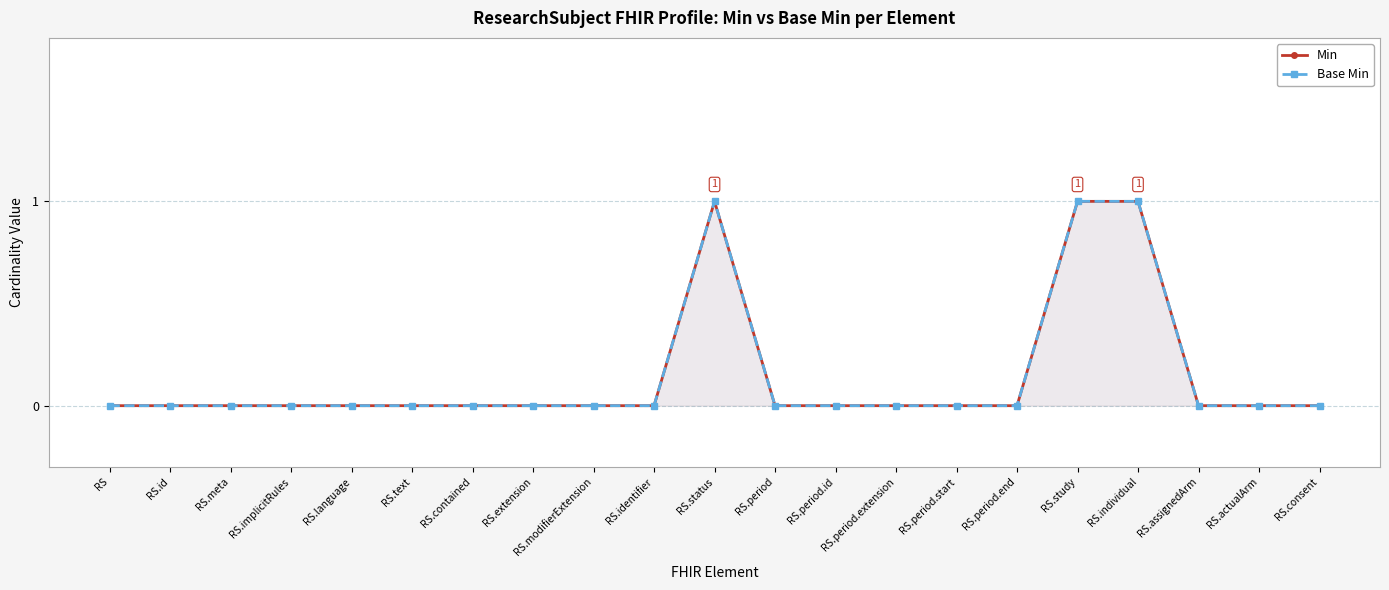

What are all the series names shown in the legend?

Min, Base Min